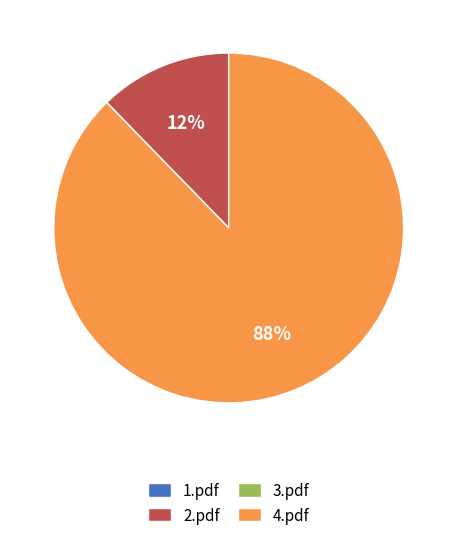

To the nearest percent, what percentage of the pie is 2.pdf?

12%